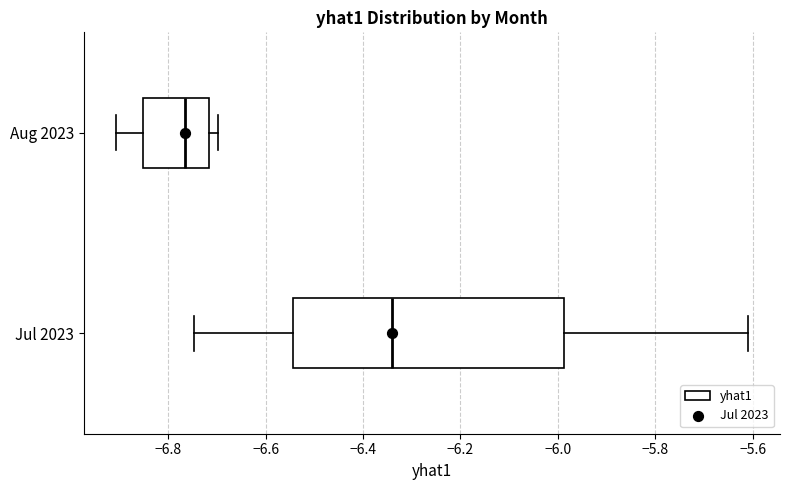

Reading bottom to top, read every box against the x-axis: the position of its median line, the range the box covers, and the ends of its whiskers. The values are not printed on the chart, so give them approximately, as read against the axis.

Jul 2023: median -6.34, box -6.54 to -5.98, whiskers -6.74 to -5.60
Aug 2023: median -6.76, box -6.86 to -6.72, whiskers -6.90 to -6.70